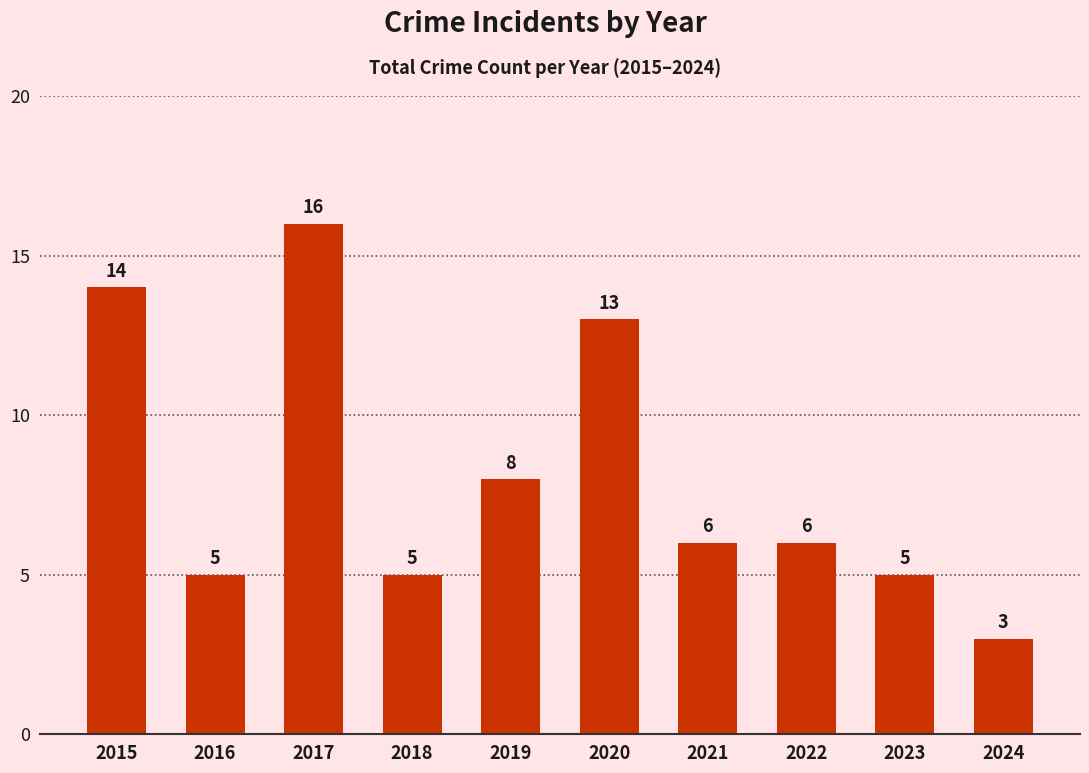

True or false: the data shows 9 at 2018.

False